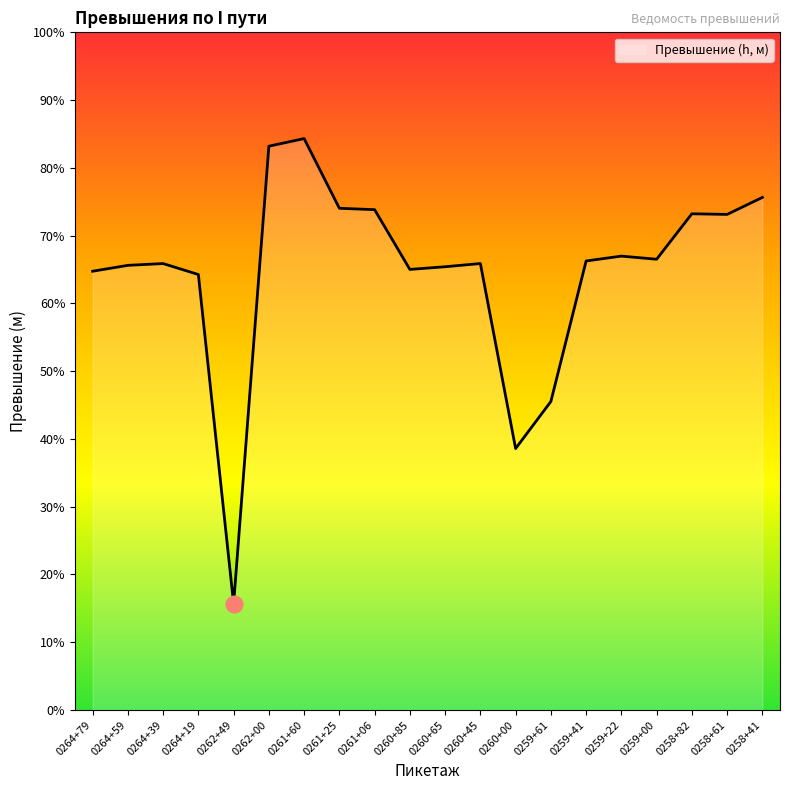

The value at 0262+49 is -2.3. True or false?

True